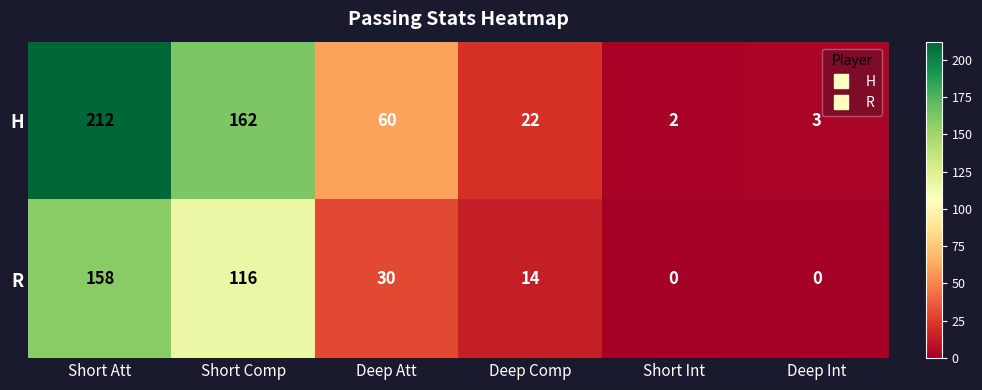

Rank the series at Deep Int from highest to lowest value.

H, R